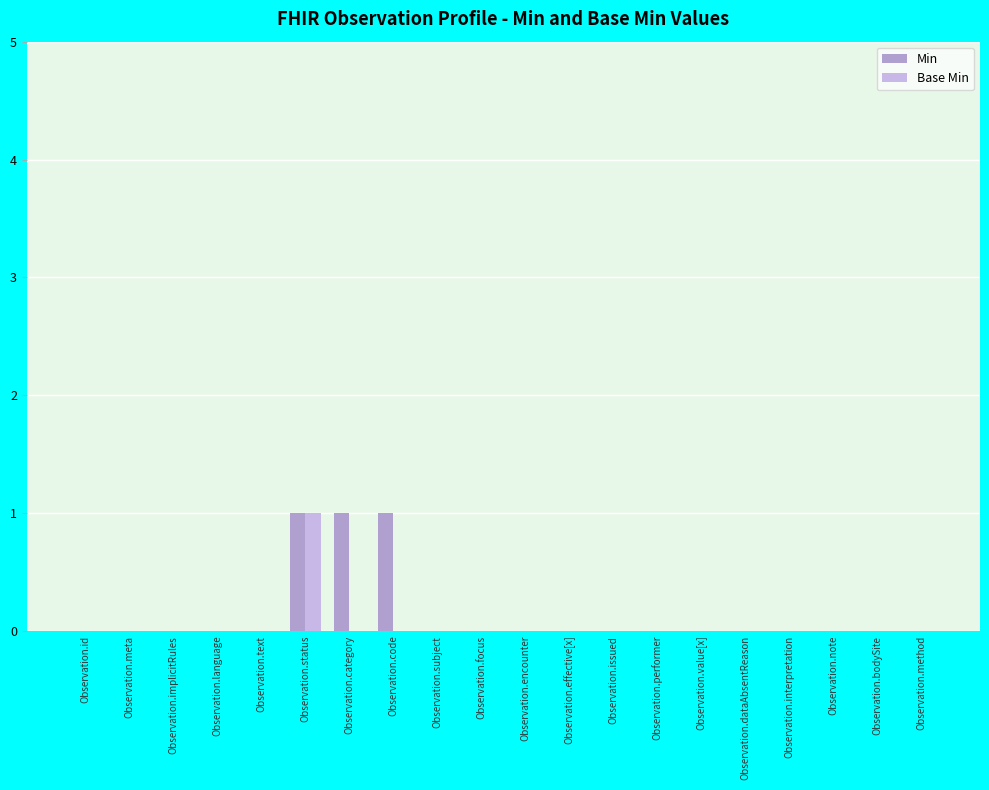

At which category is the sum across all series the highest?

Observation.status